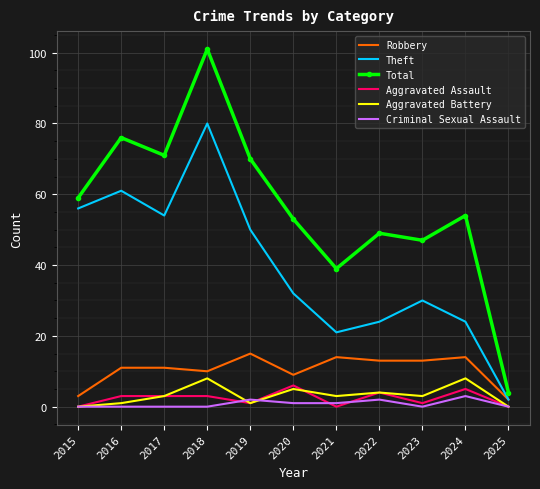

What are all the series names shown in the legend?

Robbery, Theft, Total, Aggravated Assault, Aggravated Battery, Criminal Sexual Assault